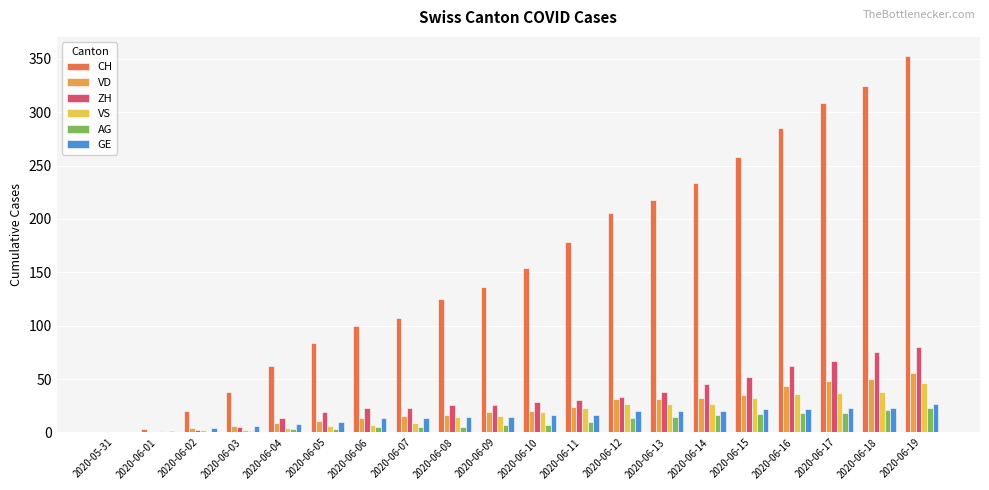

At which category is the sum across all series the highest?

2020-06-19